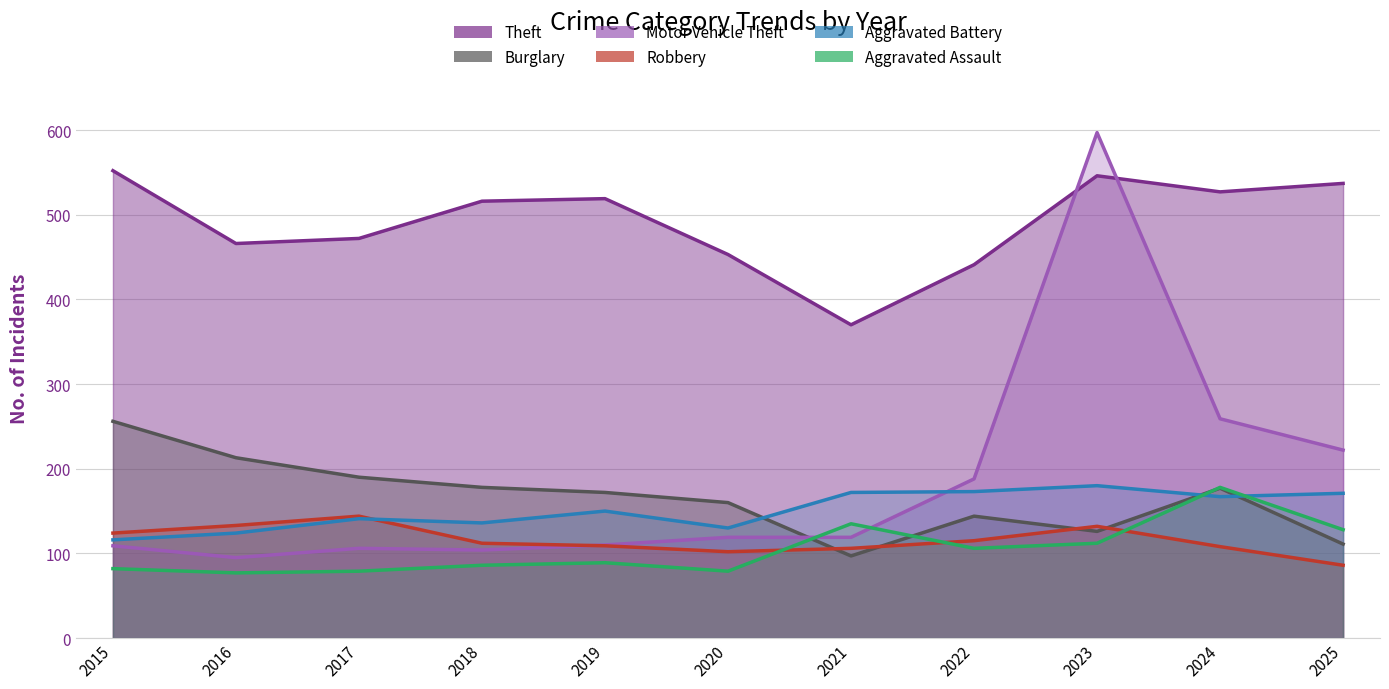

True or false: Theft has more than 2 interior local peaks.

False